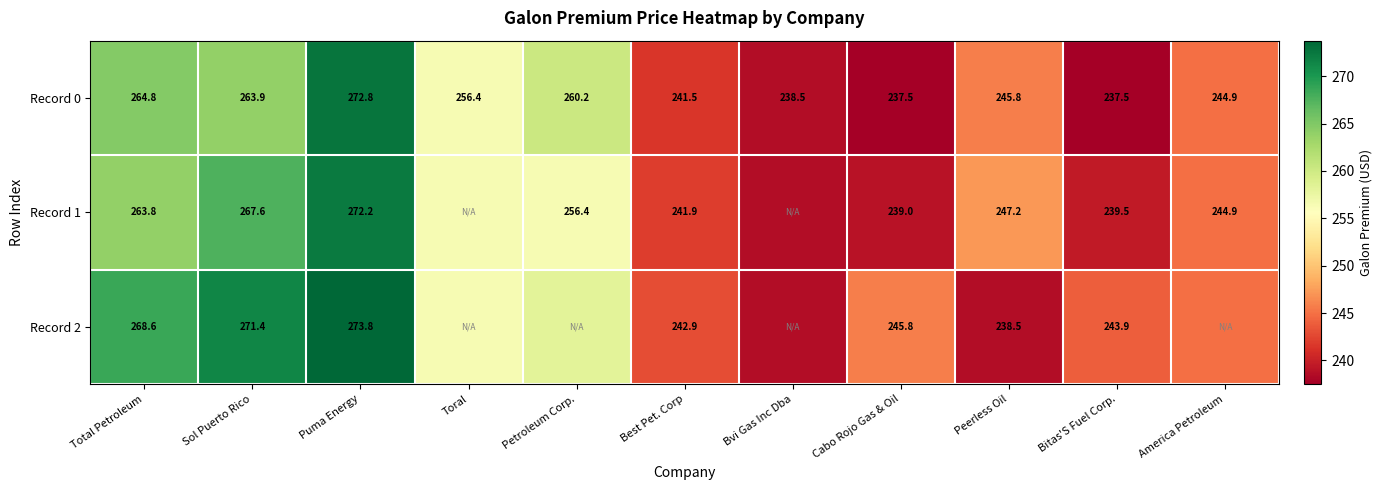

What is the difference between the maximum and minimum values in the Record 0 series?

35.2